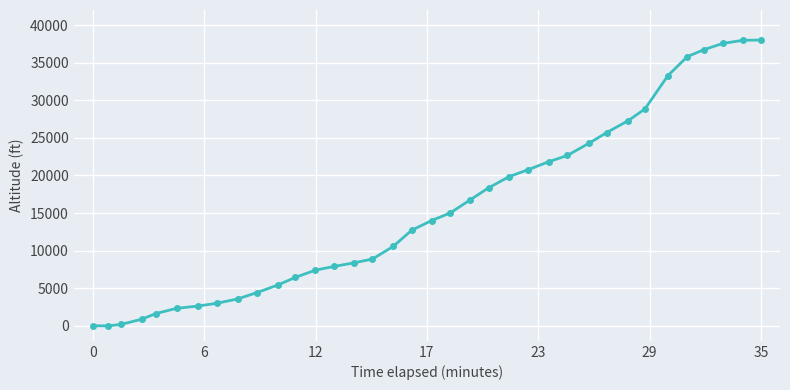

What is the maximum value shown in the chart?

38000